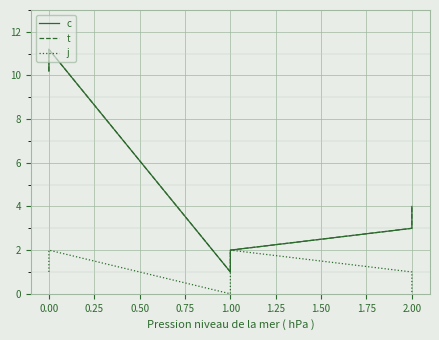

Rank the series at 1.00 from lowest to highest value.

j, c, t